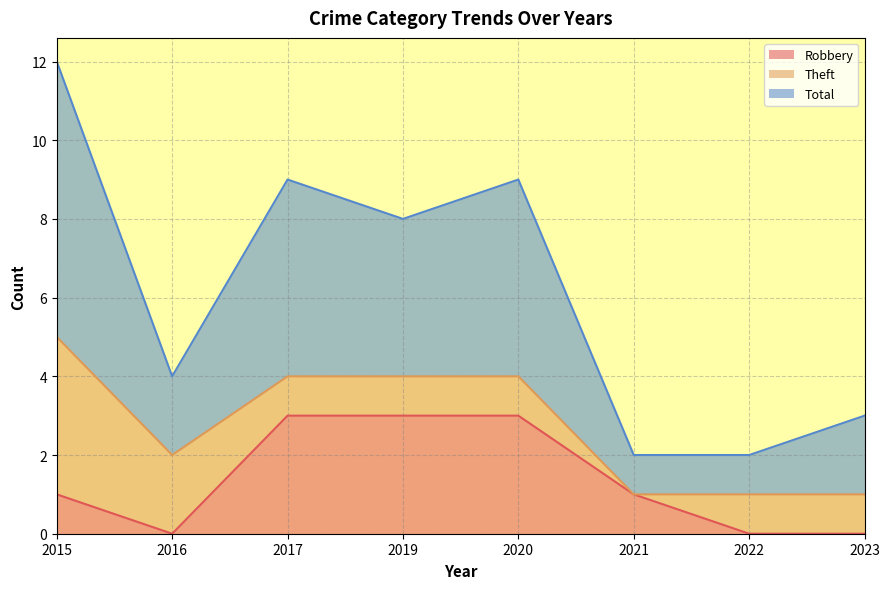

What is the highest value of the Total series?

12